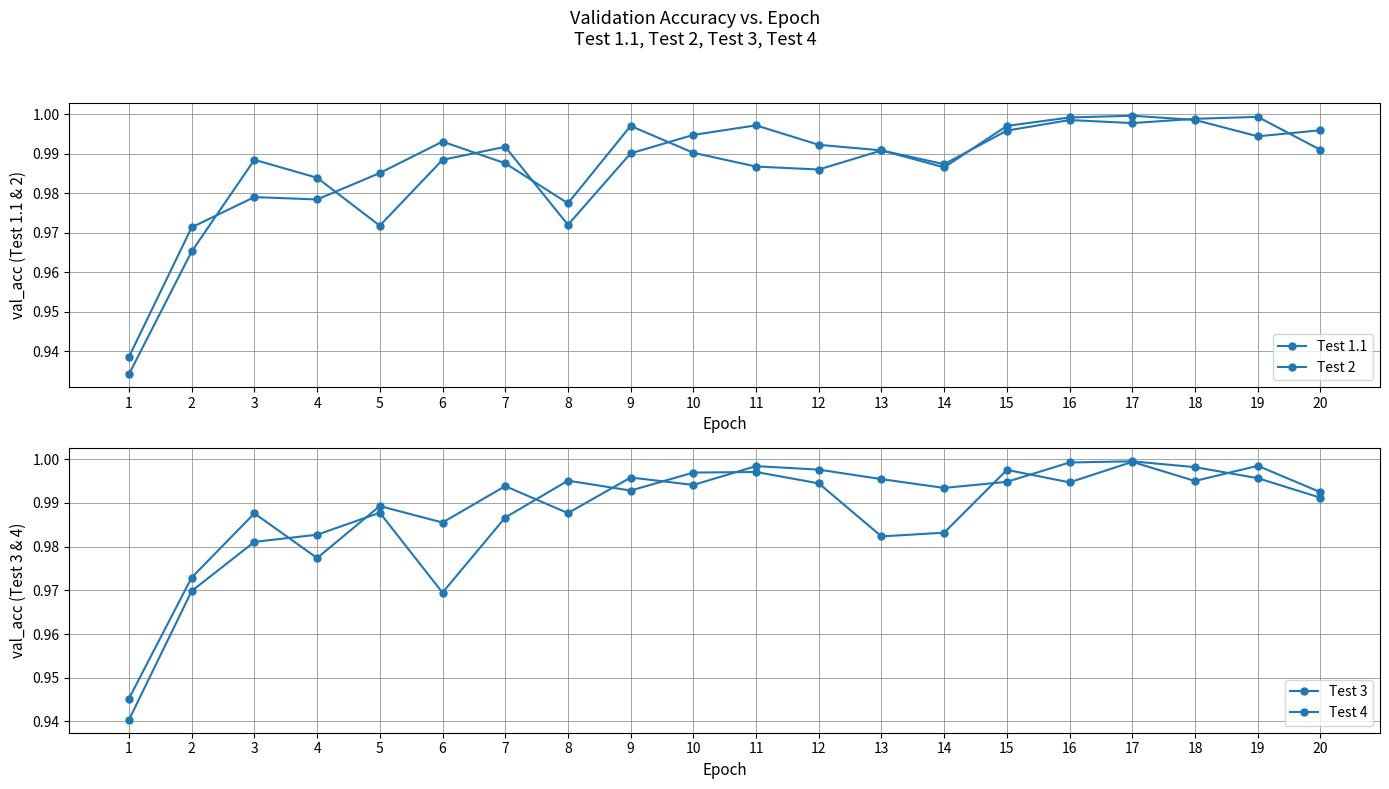

Between 10 and 2, which is larger?

10